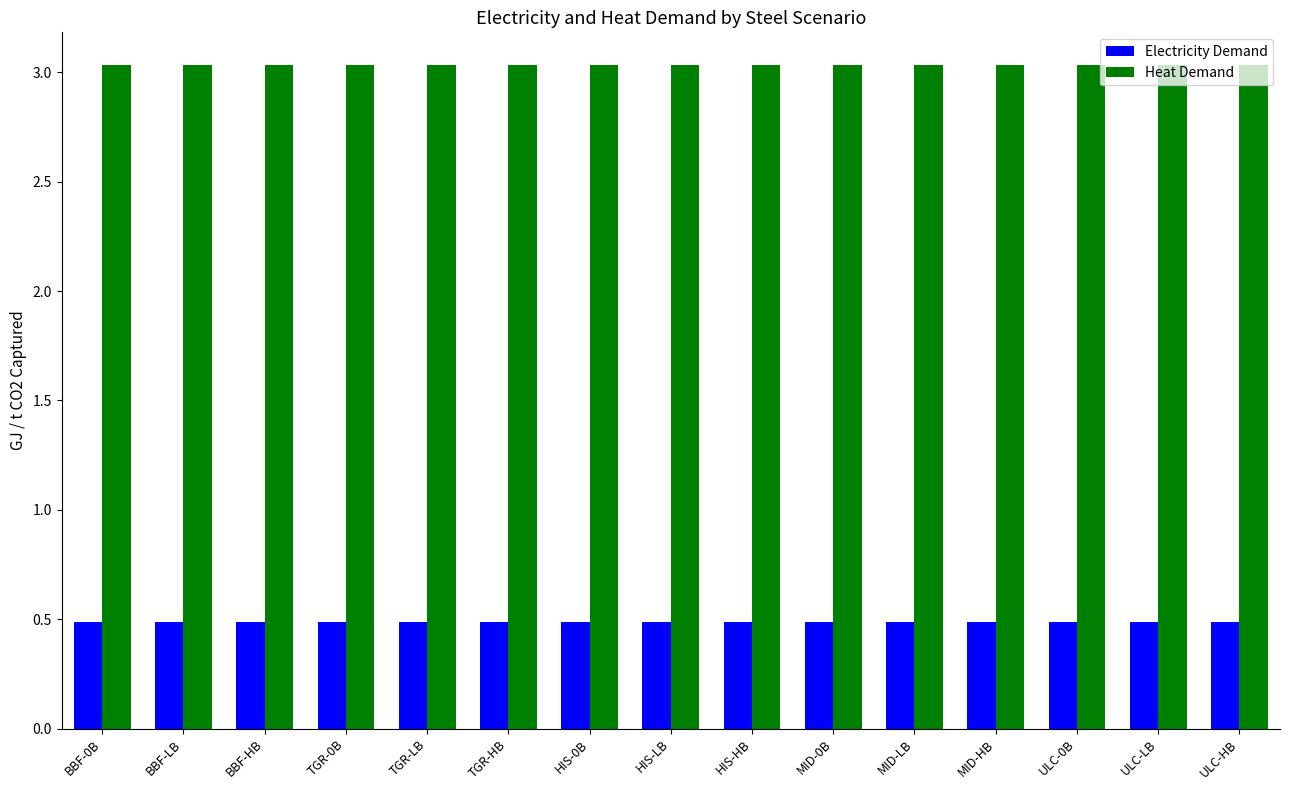

The value of Heat Demand at HIS-HB is 4.7. True or false?

False